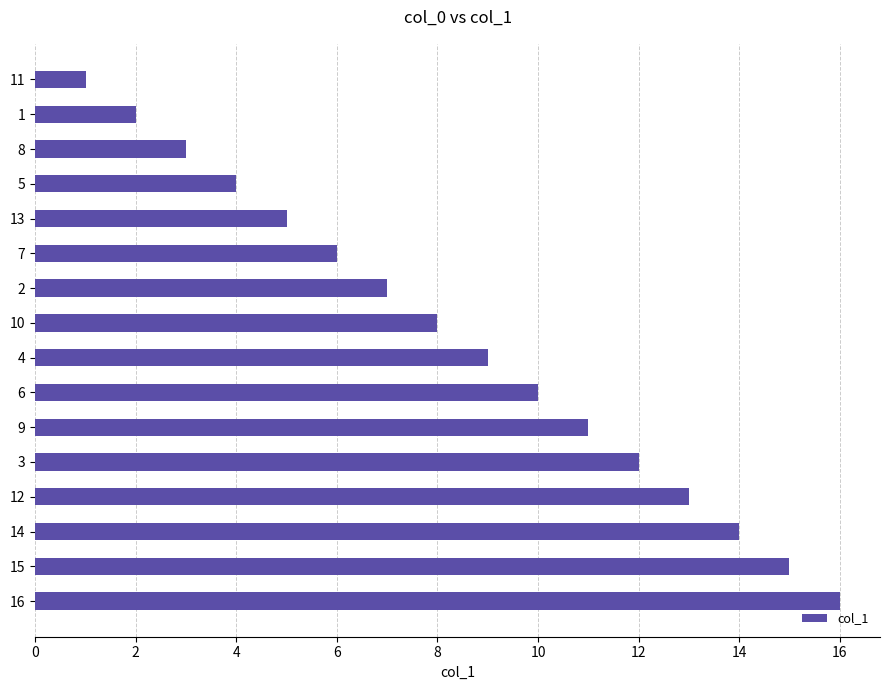

The chart shows a value of 28 at 15. True or false?

False